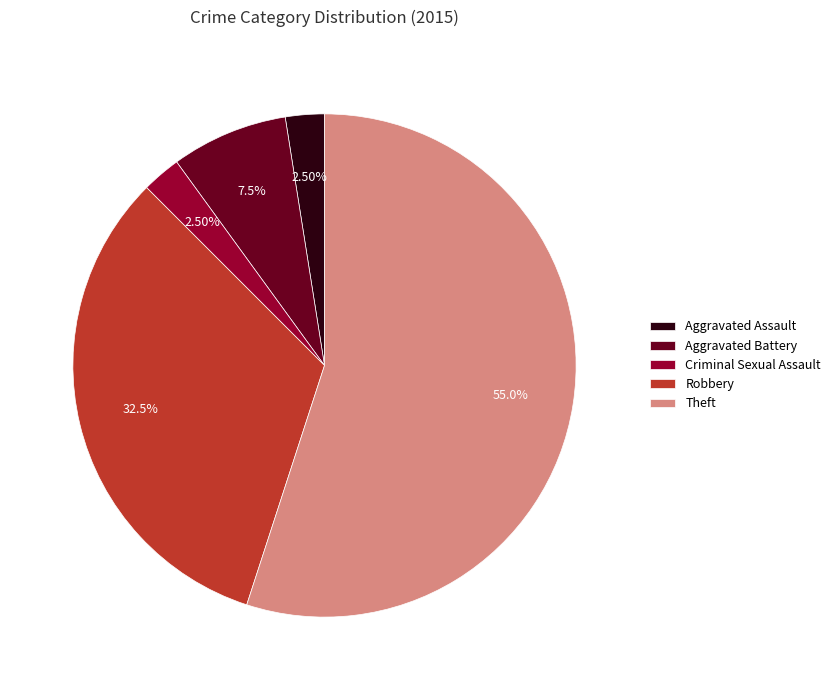

Between Criminal Sexual Assault and Aggravated Battery, which is larger?

Aggravated Battery